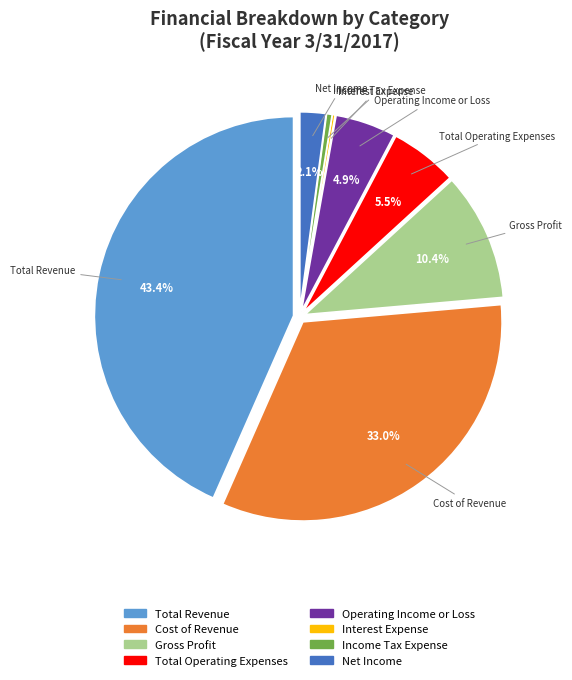

What is the largest slice in the pie chart?

Total Revenue